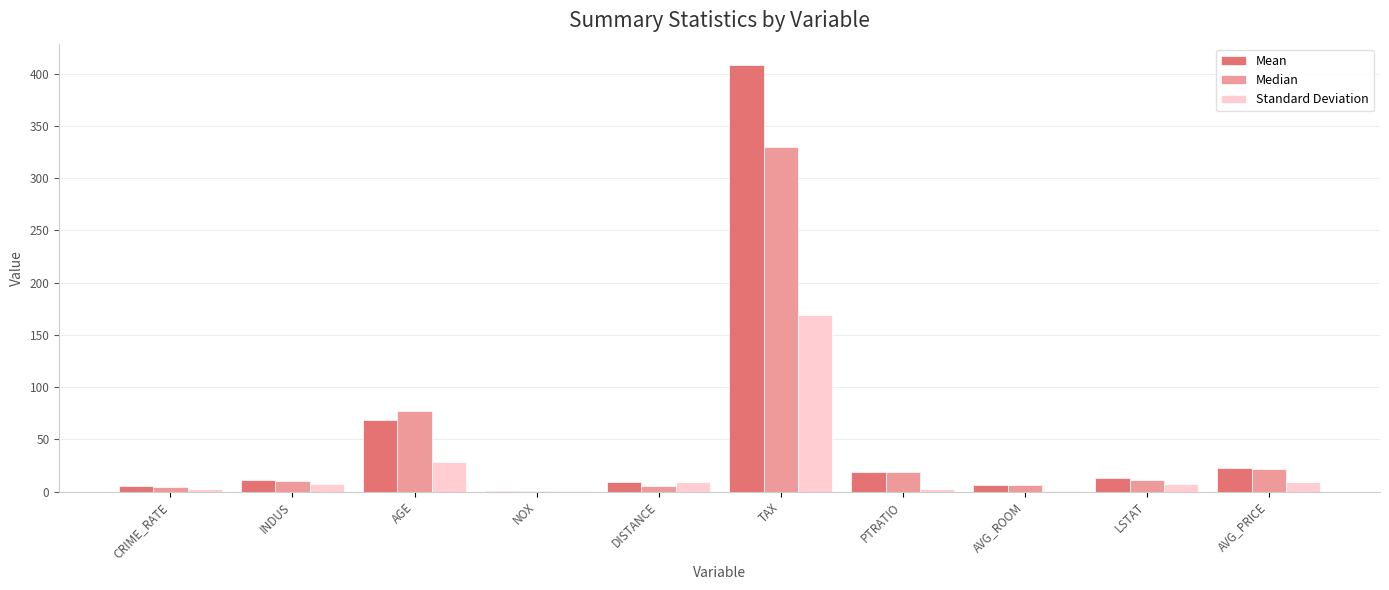

What is the sum of all Median values?

485.4